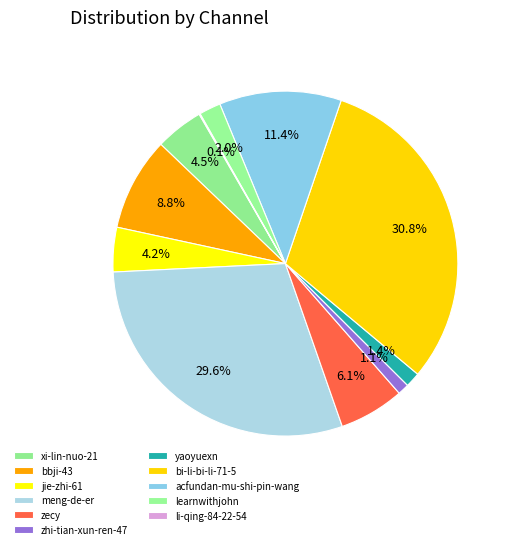

To the nearest percent, what is the difference between the acfundan-mu-shi-pin-wang and bi-li-bi-li-71-5 slice percentages?

19%